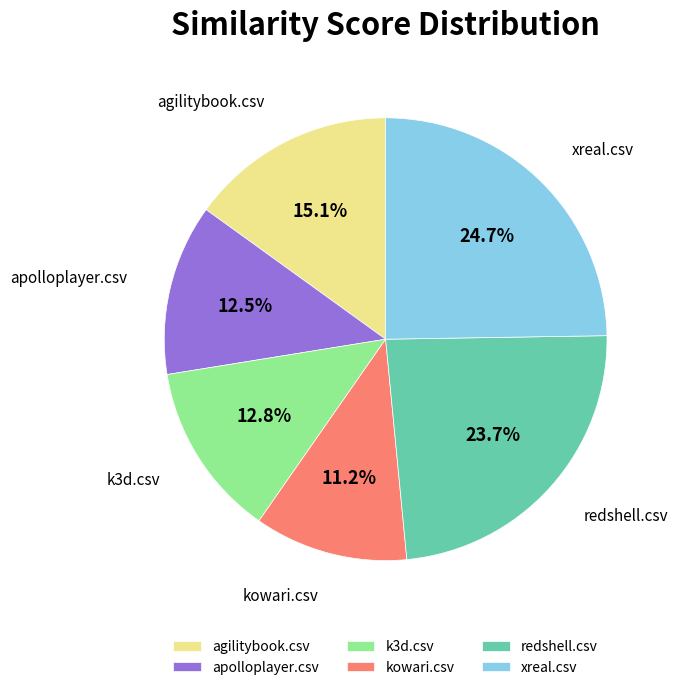

What is the ratio of the value at apolloplayer.csv to the value at kowari.csv?

1.1